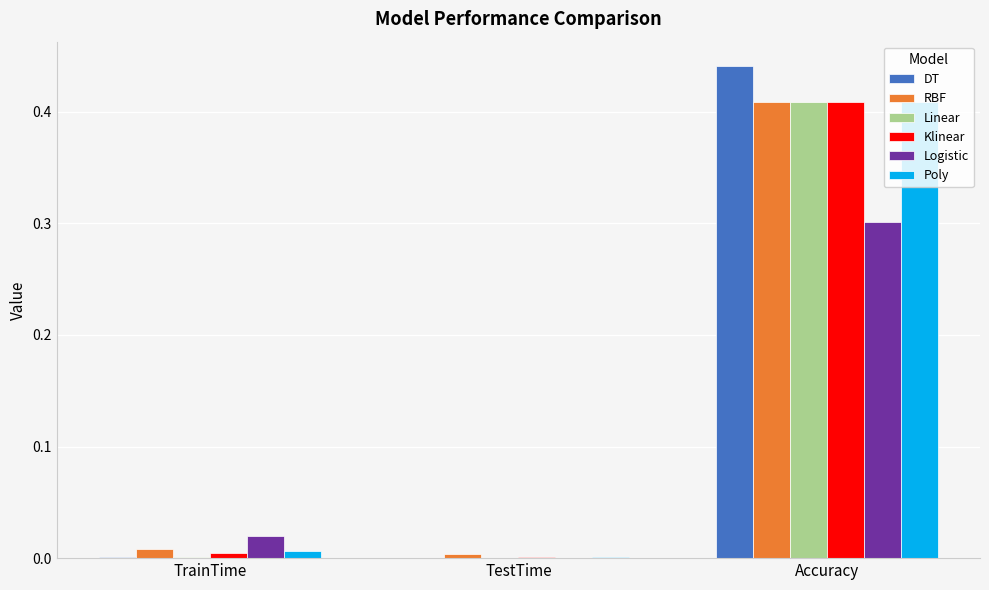

At which label does DT reach its peak?

Accuracy